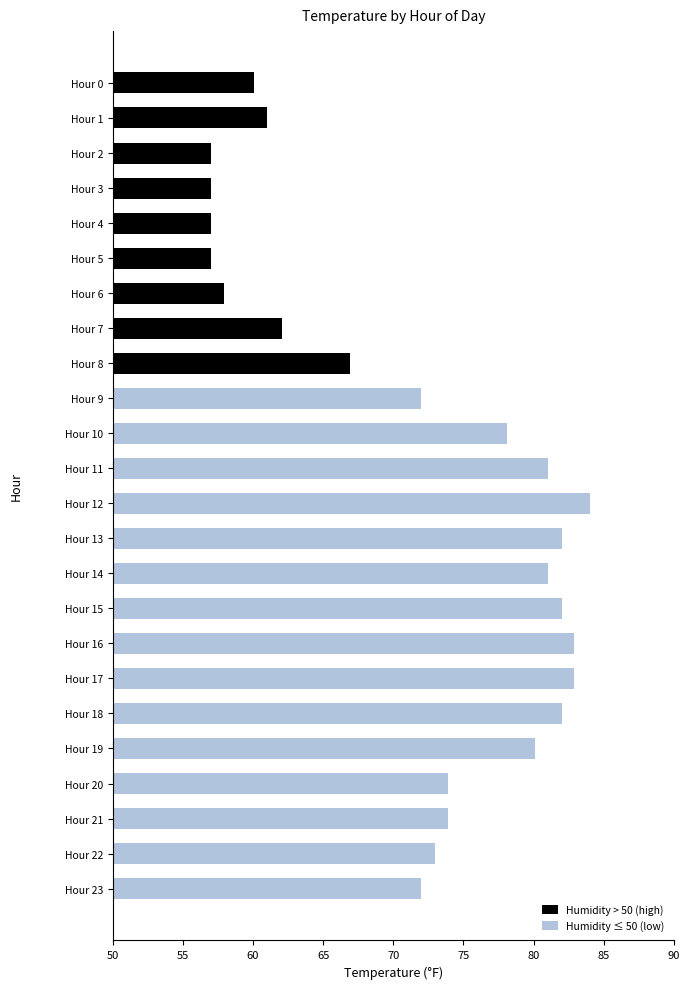

True or false: the data shows 57.0 at Hour 5.

True